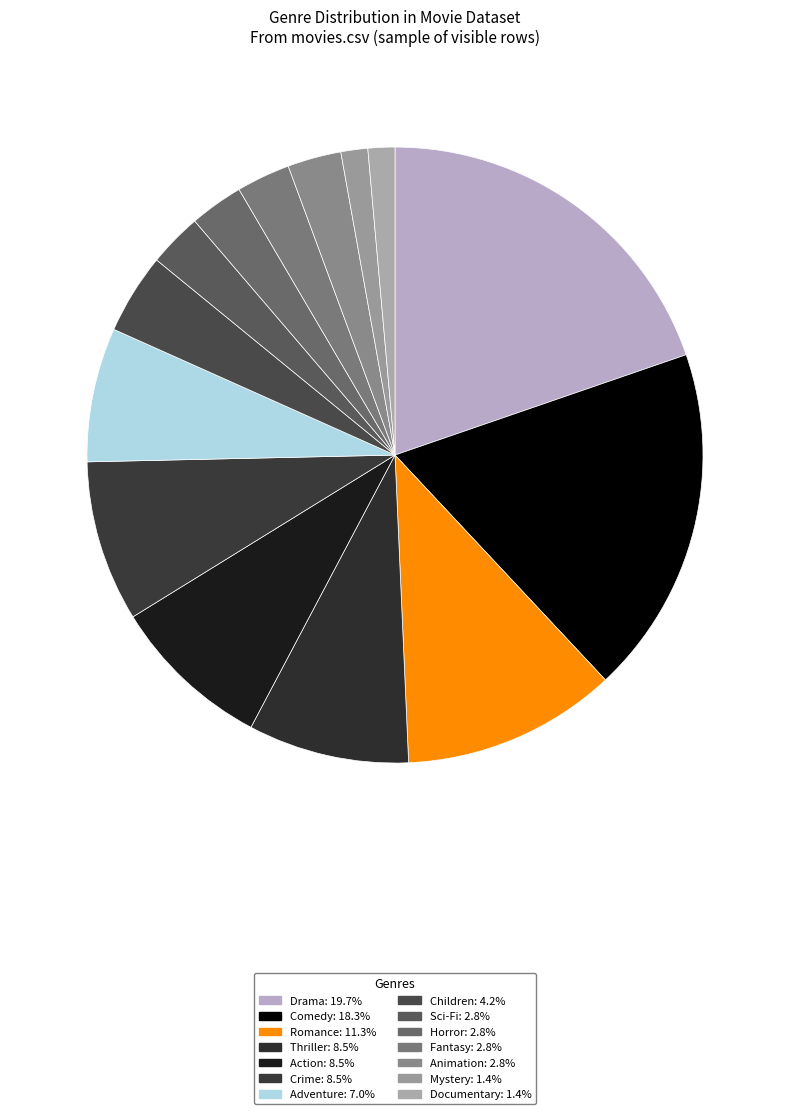

Count the number of slices in the pie.

14